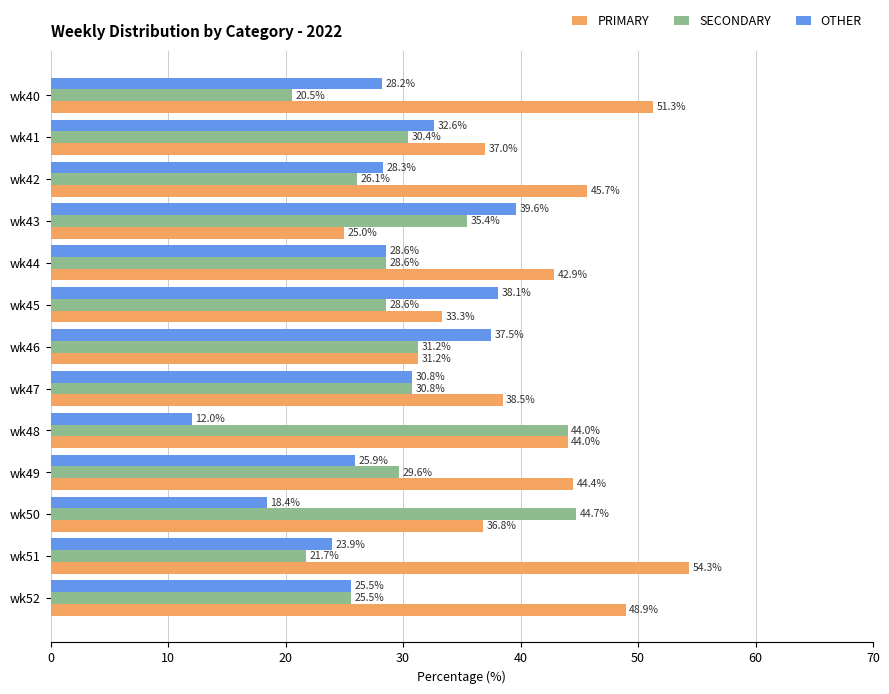

What is the spread (max minus min) of values at wk44?

14.3